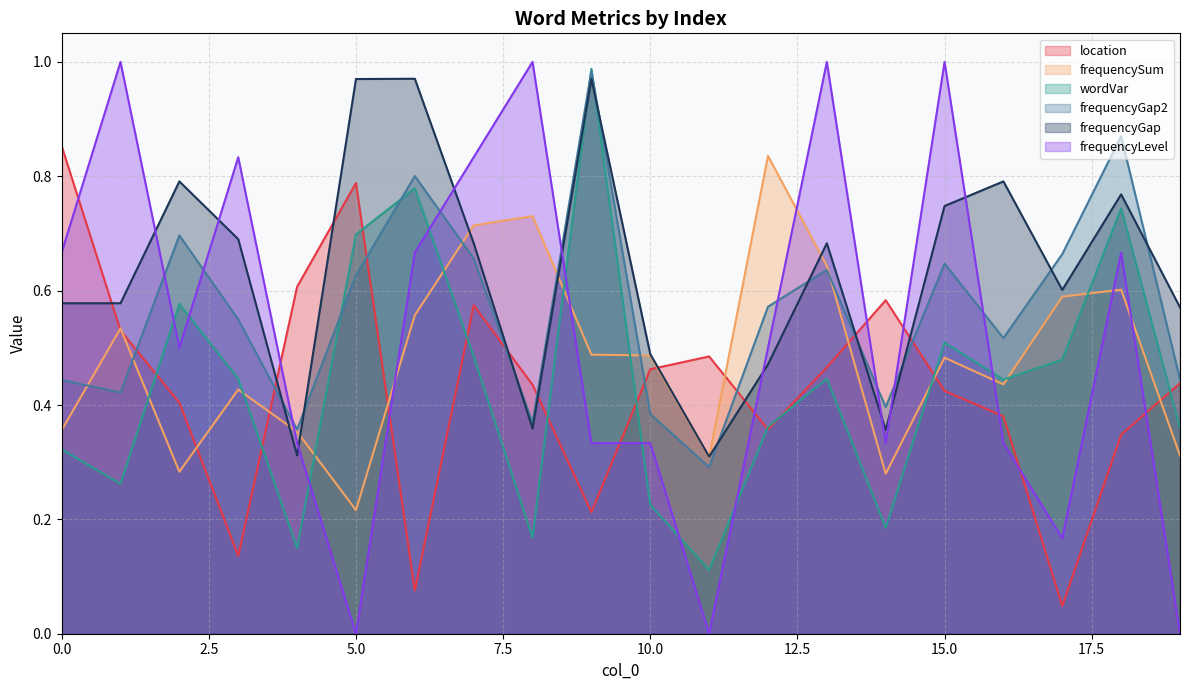

Reading left to right, what are all the values shown in this chart?

location: 0.9	0.5	0.4	0.1	0.6	0.8	0.1	0.6	0.4	0.2	0.5	0.5	0.4	0.5	0.6	0.4	0.4	0.0	0.3	0.4
frequencySum: 0.4	0.5	0.3	0.4	0.4	0.2	0.6	0.7	0.7	0.5	0.5	0.3	0.8	0.6	0.3	0.5	0.4	0.6	0.6	0.3
wordVar: 0.3	0.3	0.6	0.4	0.1	0.7	0.8	0.5	0.2	1.0	0.2	0.1	0.4	0.4	0.2	0.5	0.4	0.5	0.7	0.4
frequencyGap2: 0.4	0.4	0.7	0.5	0.4	0.6	0.8	0.7	0.4	1.0	0.4	0.3	0.6	0.6	0.4	0.6	0.5	0.7	0.9	0.4
frequencyGap: 0.6	0.6	0.8	0.7	0.3	1.0	1.0	0.7	0.4	1.0	0.5	0.3	0.5	0.7	0.4	0.7	0.8	0.6	0.8	0.6
frequencyLevel: 0.7	1.0	0.5	0.8	0.3	0.0	0.7	0.8	1.0	0.3	0.3	0.0	0.5	1.0	0.3	1.0	0.3	0.2	0.7	0.0